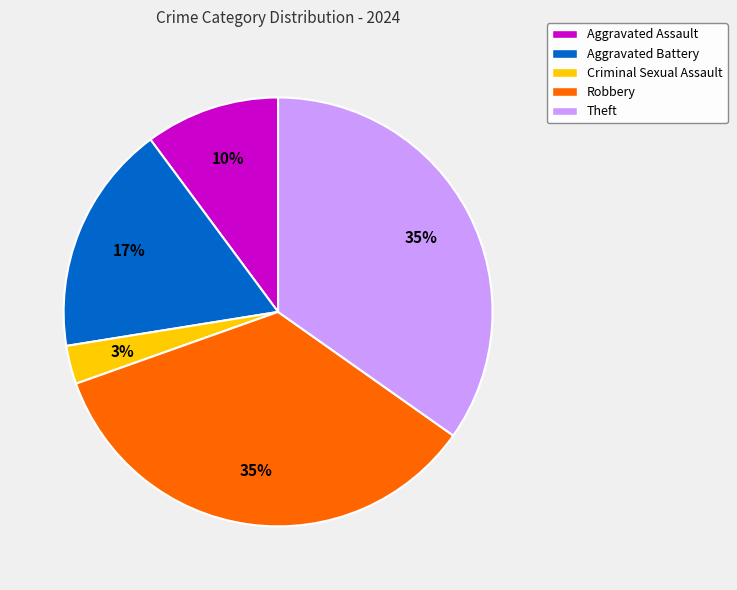

Is there any slice that represents more than half of the pie?

No